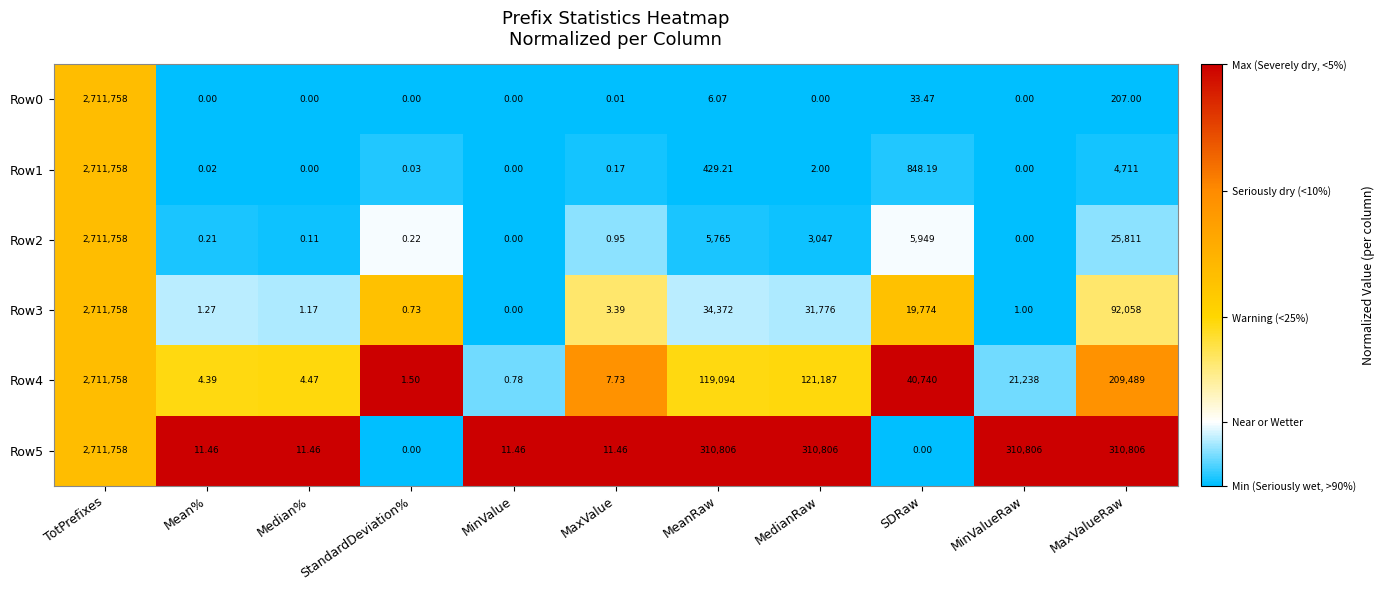

What is the difference between the highest and lowest values at StandardDeviation%?

1.5